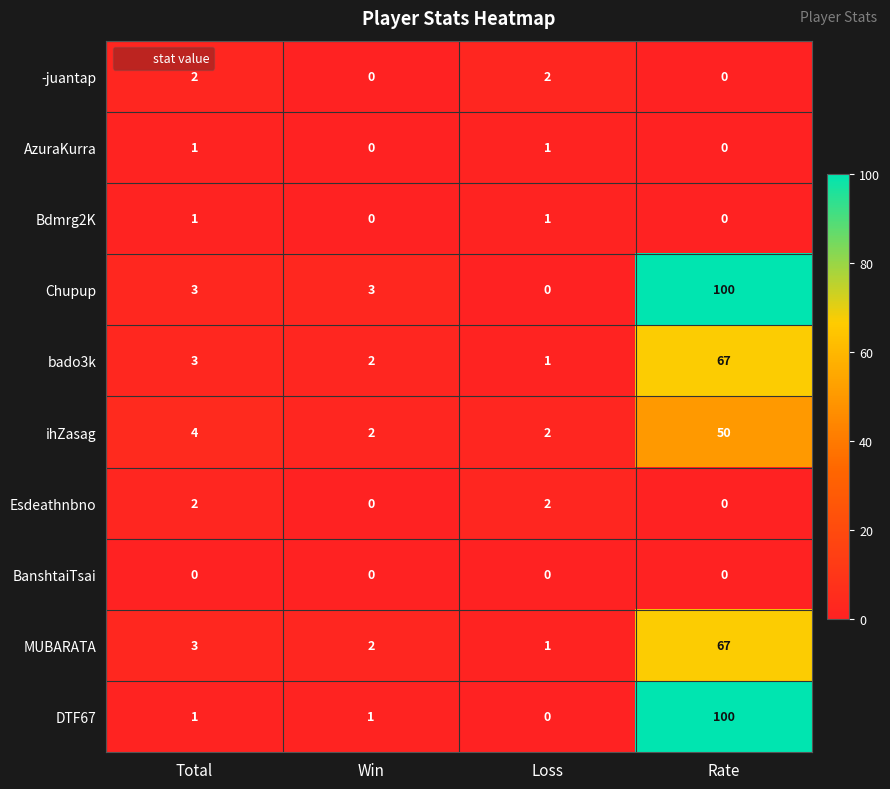

How many AzuraKurra values are between 0 and 1?

4